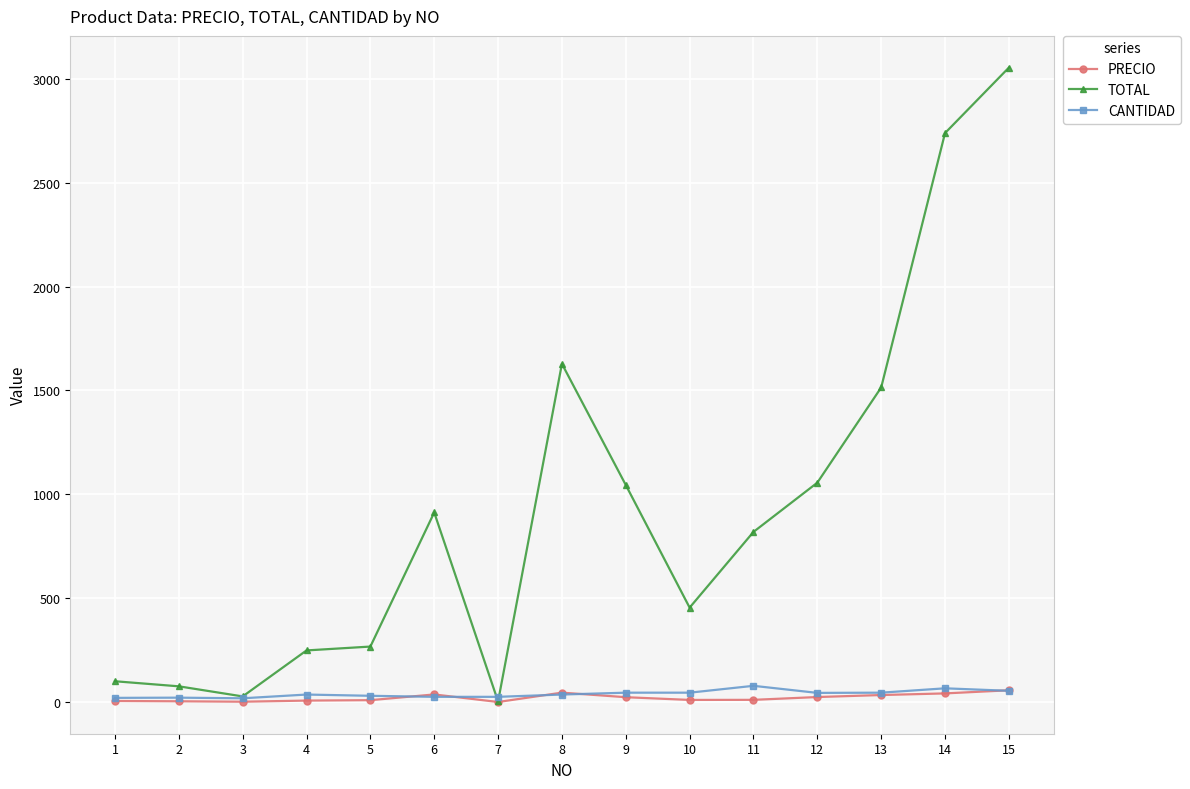

What is the value of the CANTIDAD point at the 11th from the left?

78.0